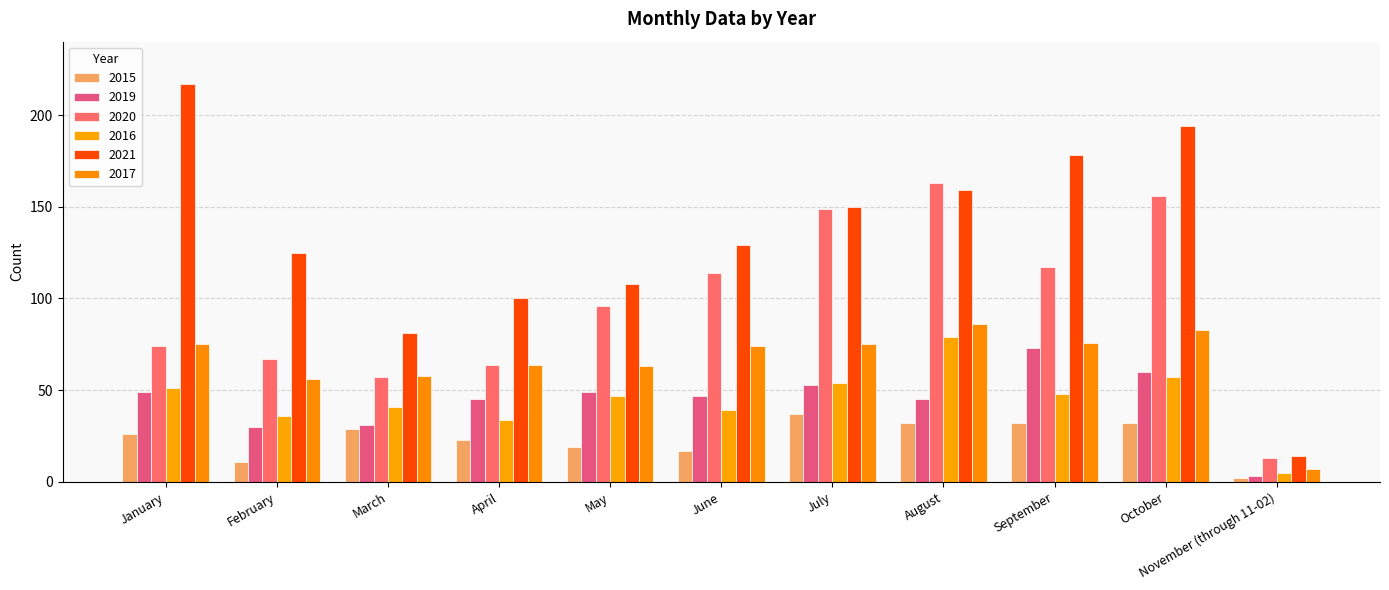

What position from the left is November (through 11-02)?

11